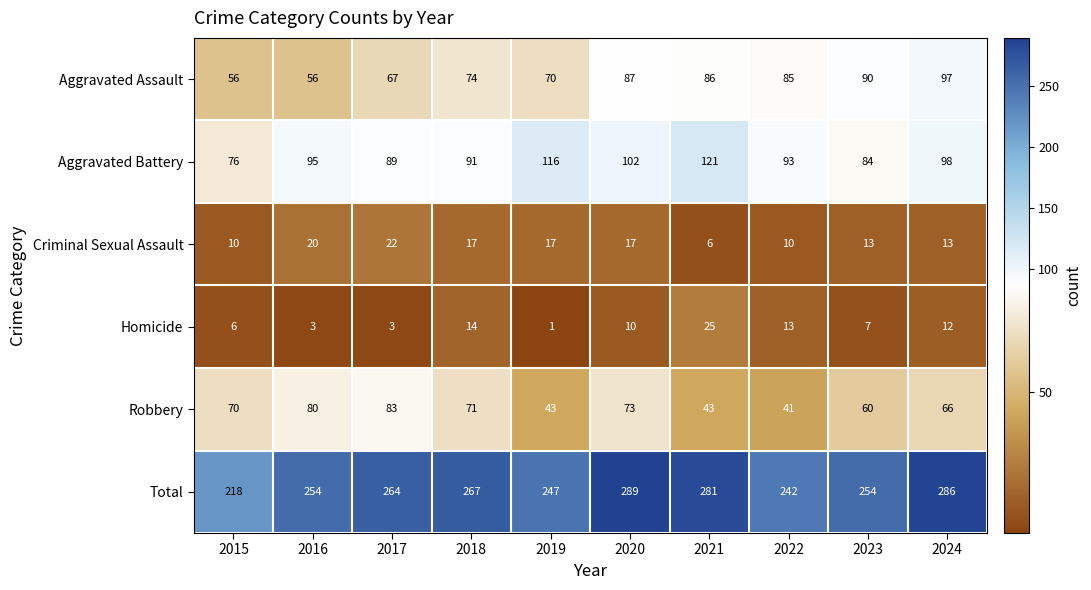

What is the total value across all series at 2022?

484